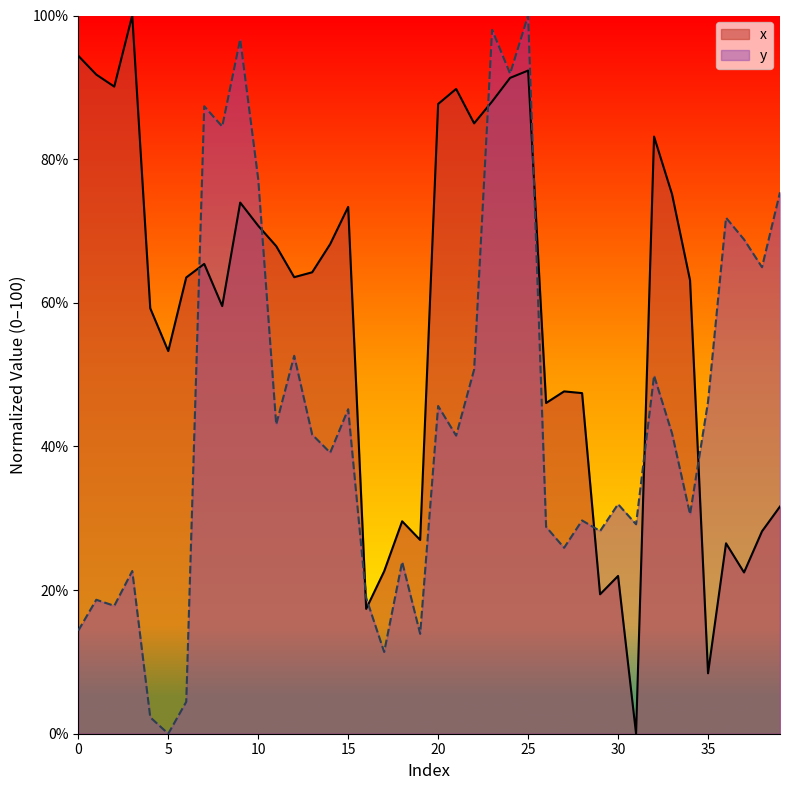

Which series has the widest spread of values?

x